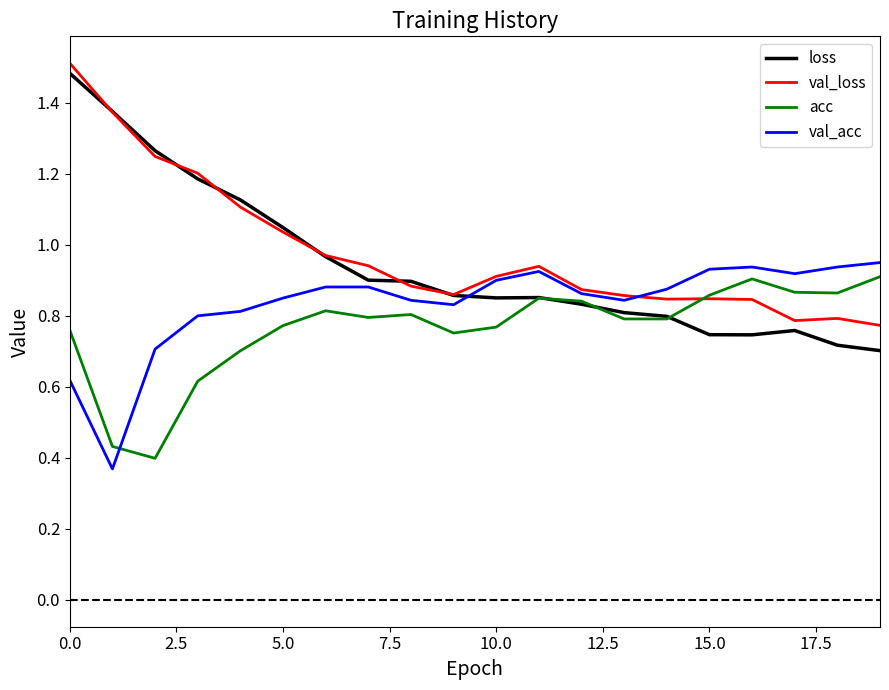

How many lines are shown in the chart?

4